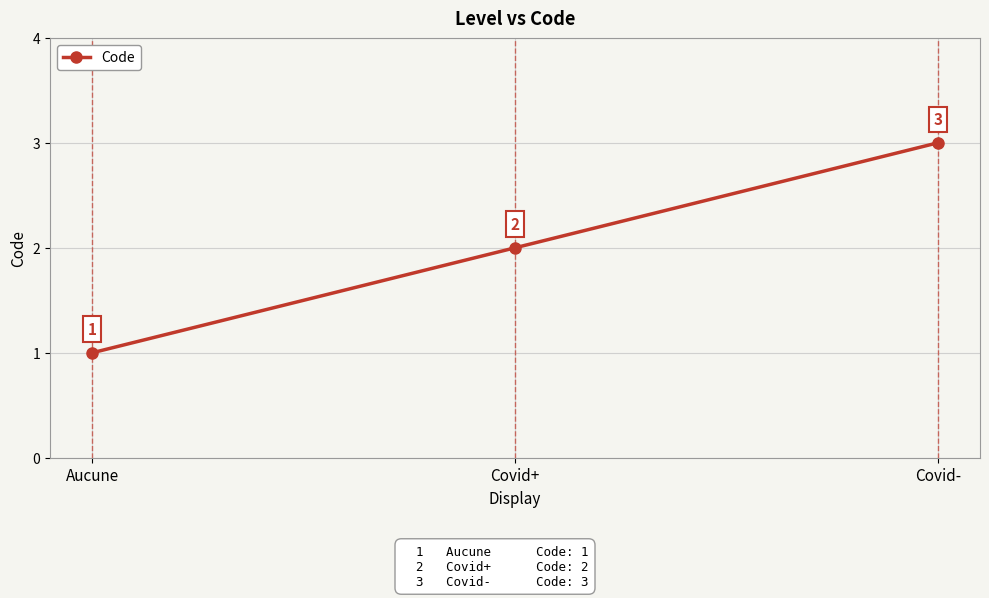

Is it true that the value at Aucune is 2?

False